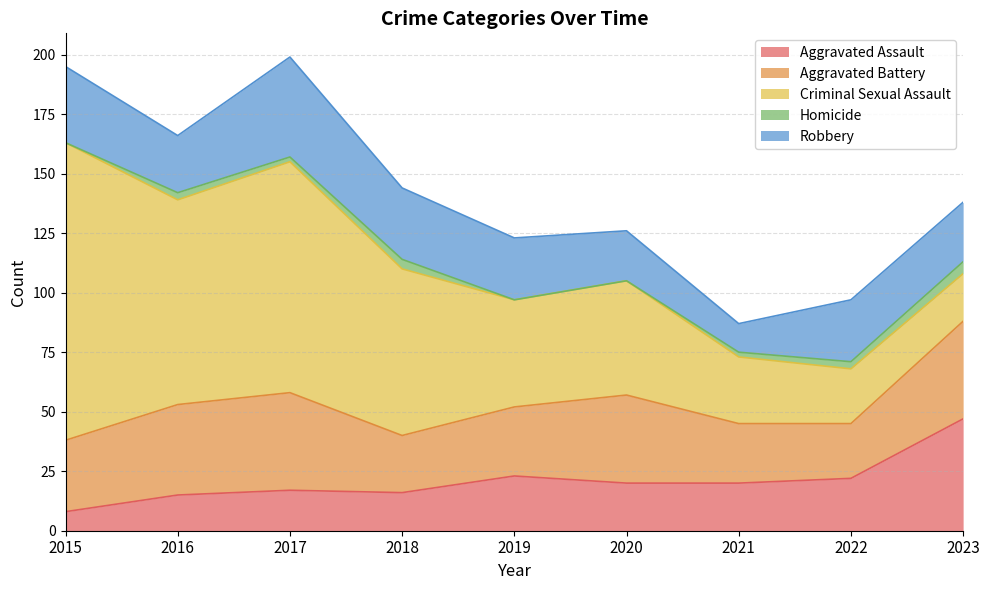

What are all the series names shown in the legend?

Aggravated Assault, Aggravated Battery, Criminal Sexual Assault, Homicide, Robbery